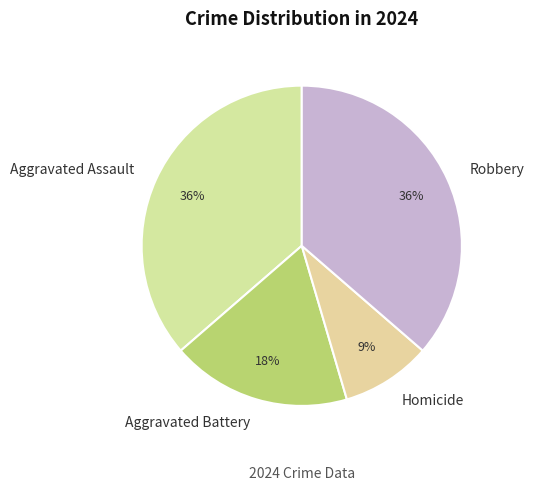

Does Aggravated Assault account for over 50% of the chart?

No